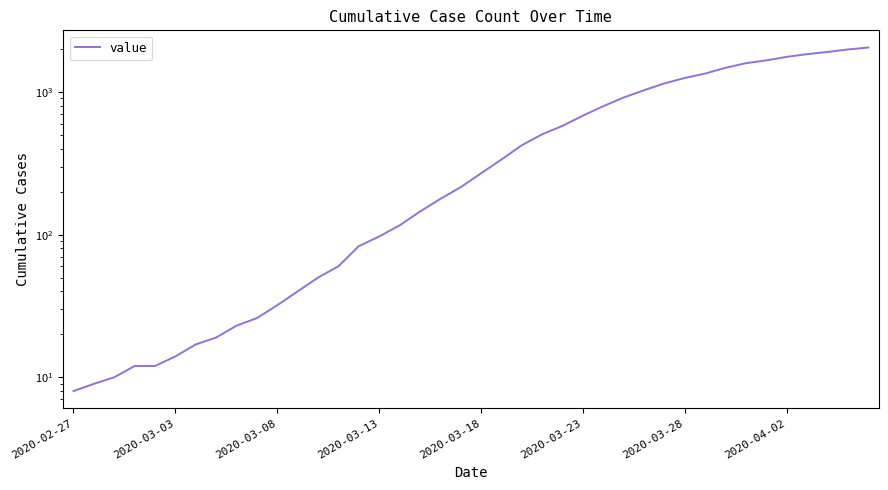

What is the change in value from 15 to 19?

+118